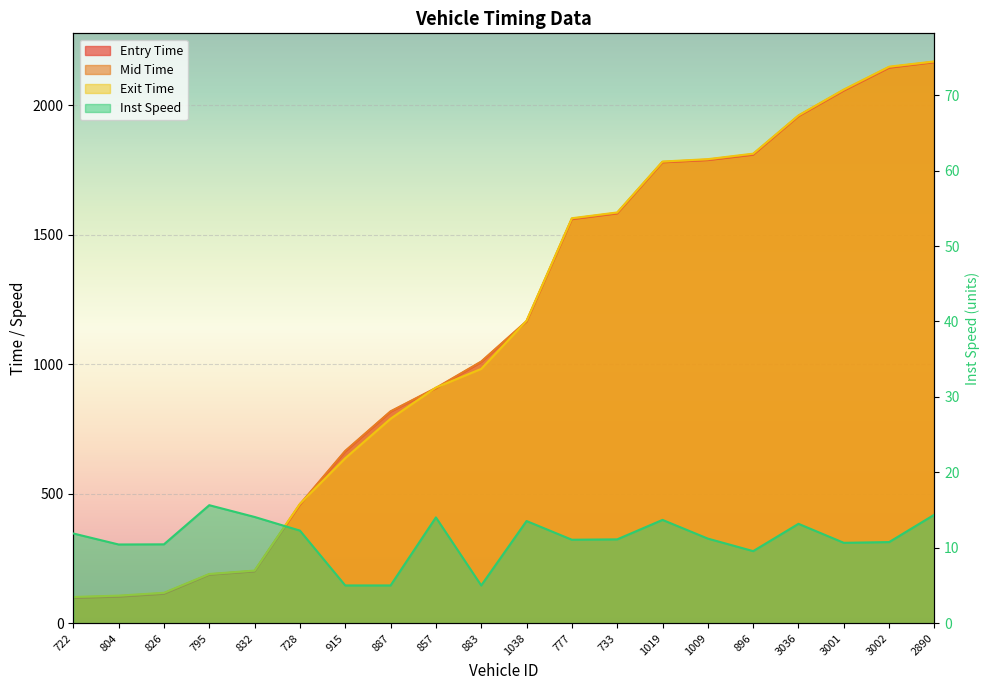

Reading left to right, what are all the values shown in this chart?

11.9	10.4	10.4	15.6	14.1	12.3	5.0	5.0	14.0	5.0	13.5	11.1	11.1	13.7	11.2	9.6	13.2	10.7	10.8	14.4